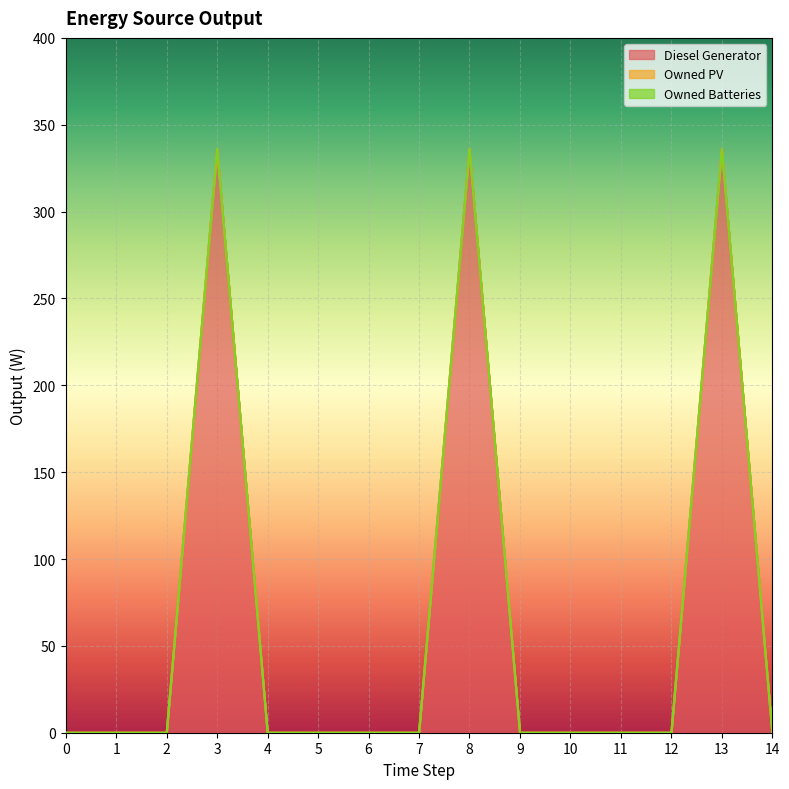

How many data points in Diesel Generator are above 0?

3